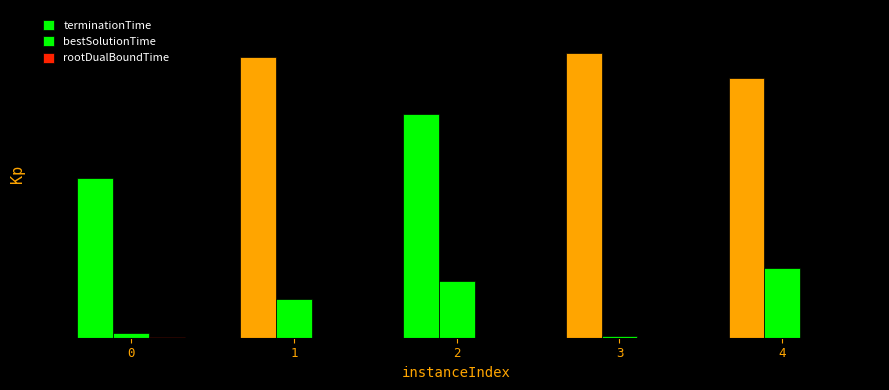

At 3, list the series in order from smallest to largest.

rootDualBoundTime, bestSolutionTime, terminationTime